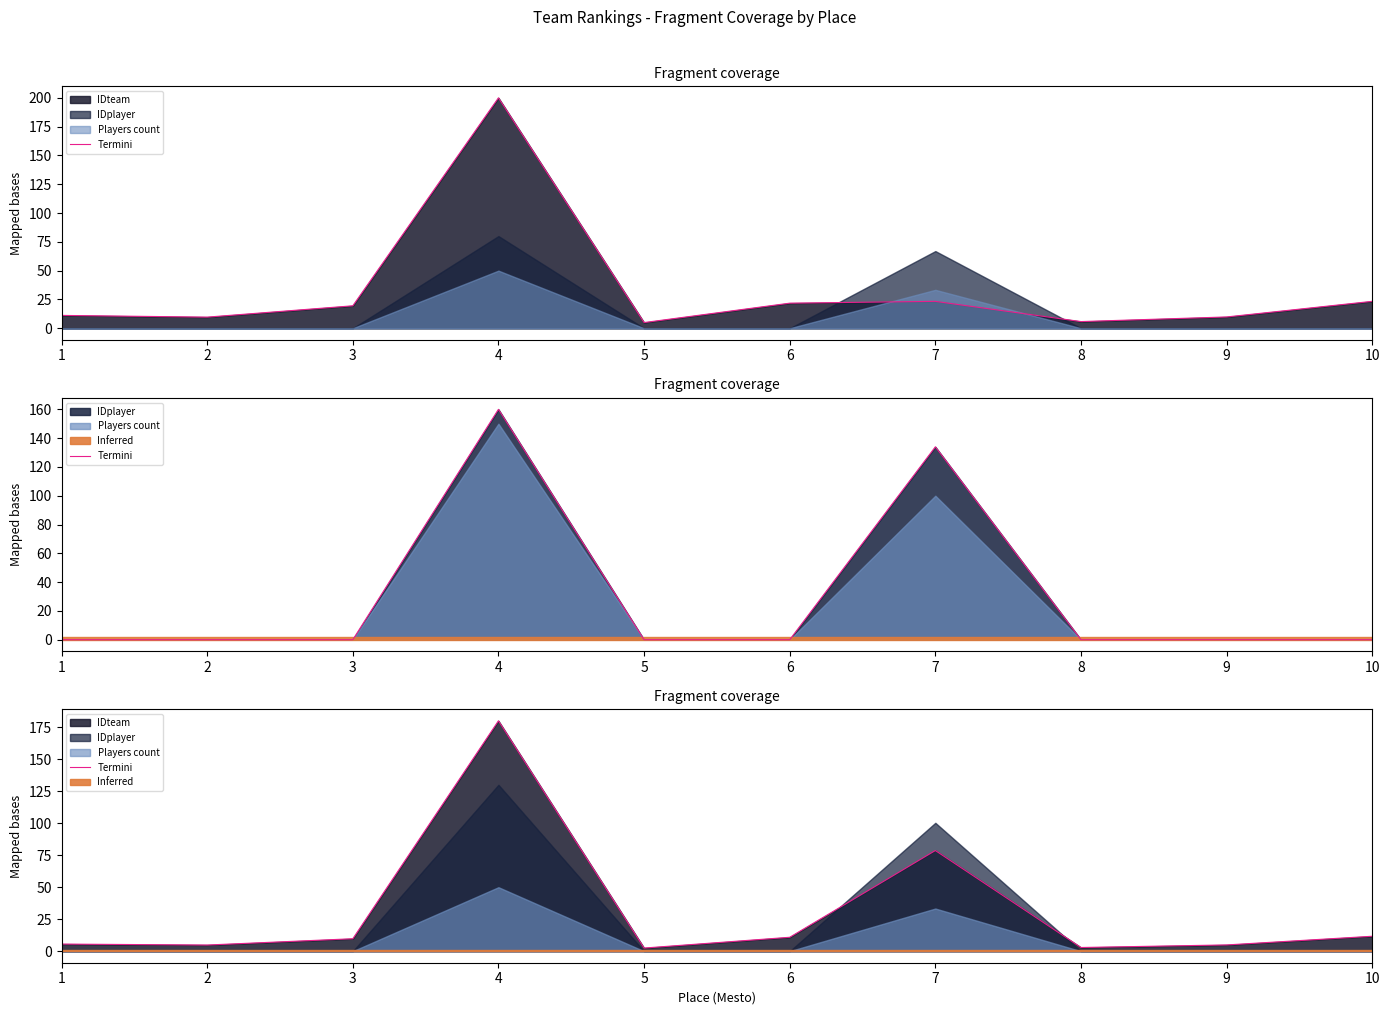

Is it true that the value at 2 is 4.8?

True